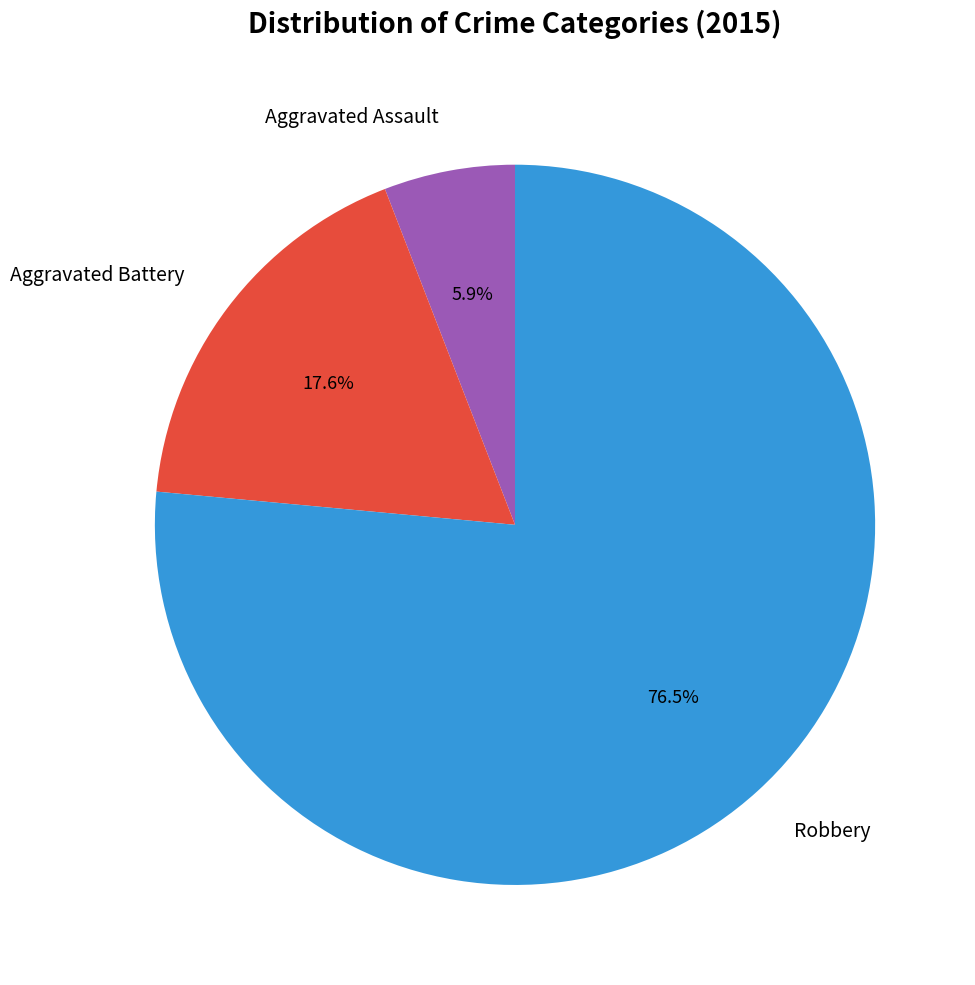

What percentage do Aggravated Battery and Robbery together represent?

94.1%